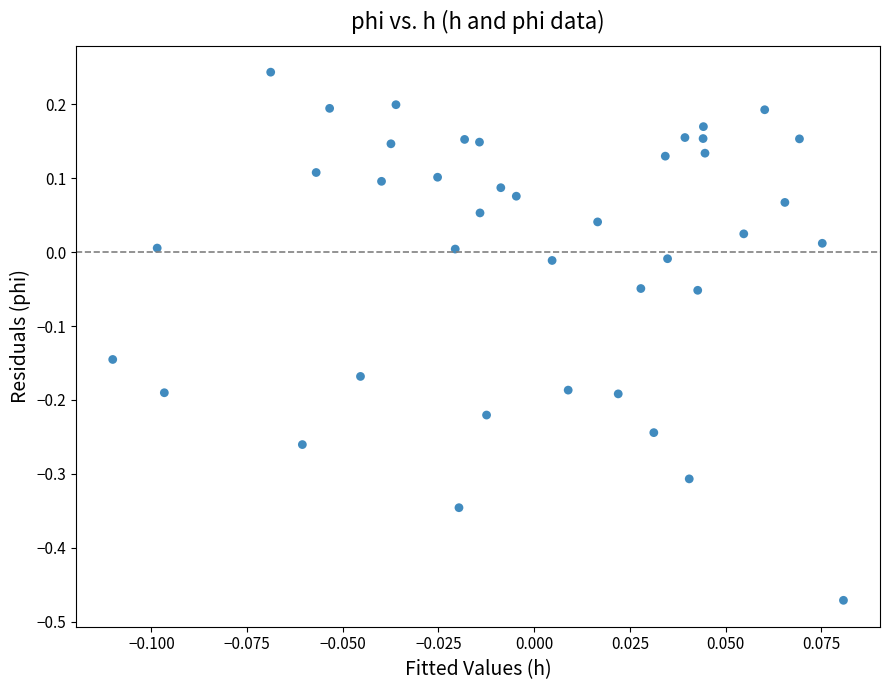

What is the range of Y values (max minus min)?

0.7